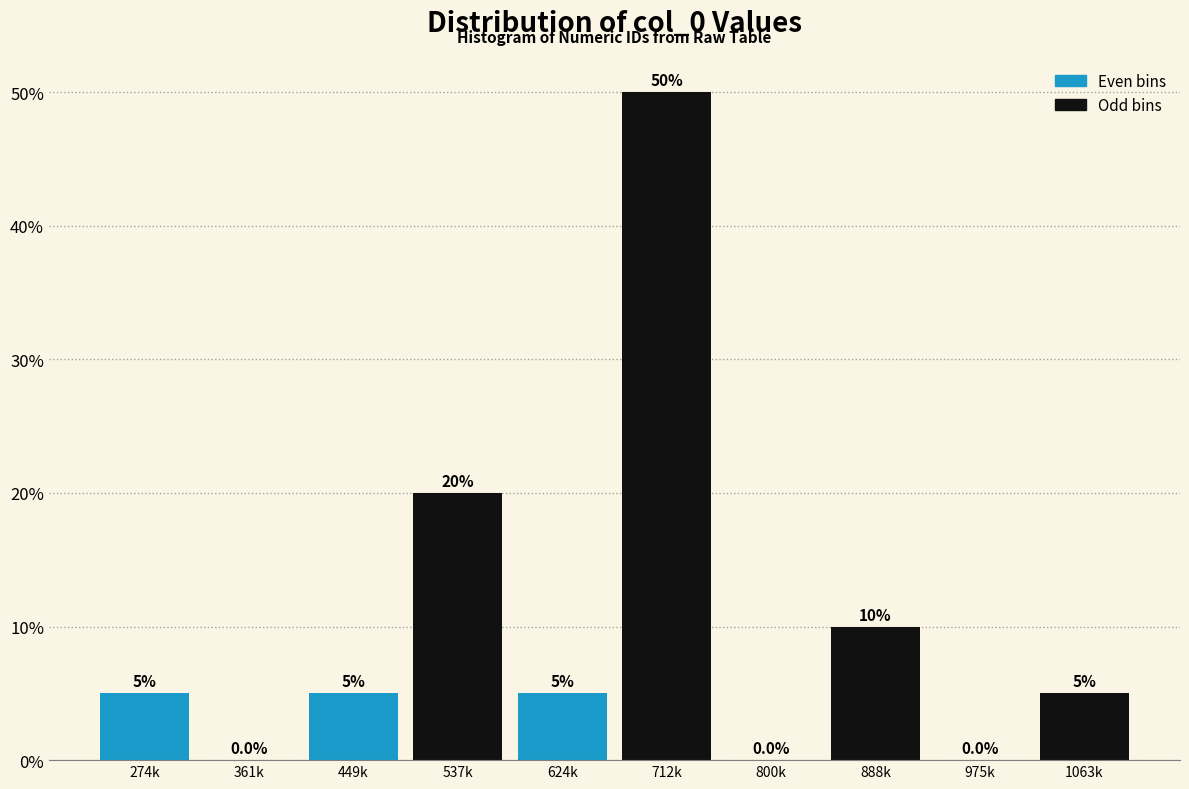

Reading right to left, what are all the values shown in this chart?

1063k=5	975k=0	888k=10	800k=0	712k=50	624k=5	537k=20	449k=5	361k=0	274k=5